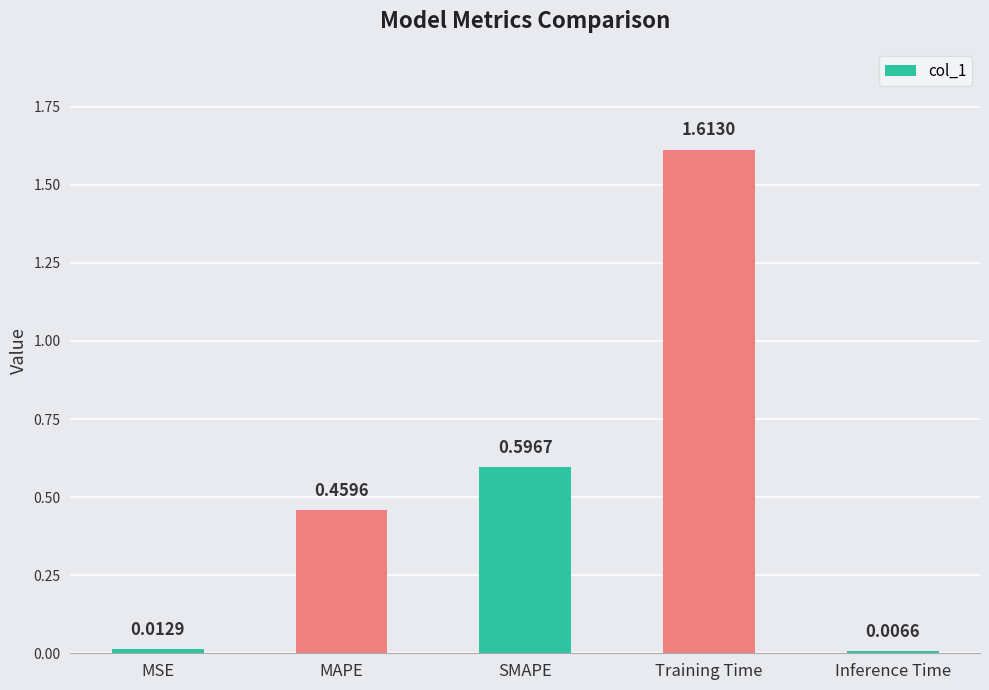

Which label corresponds to the smallest value in the chart?

Inference Time